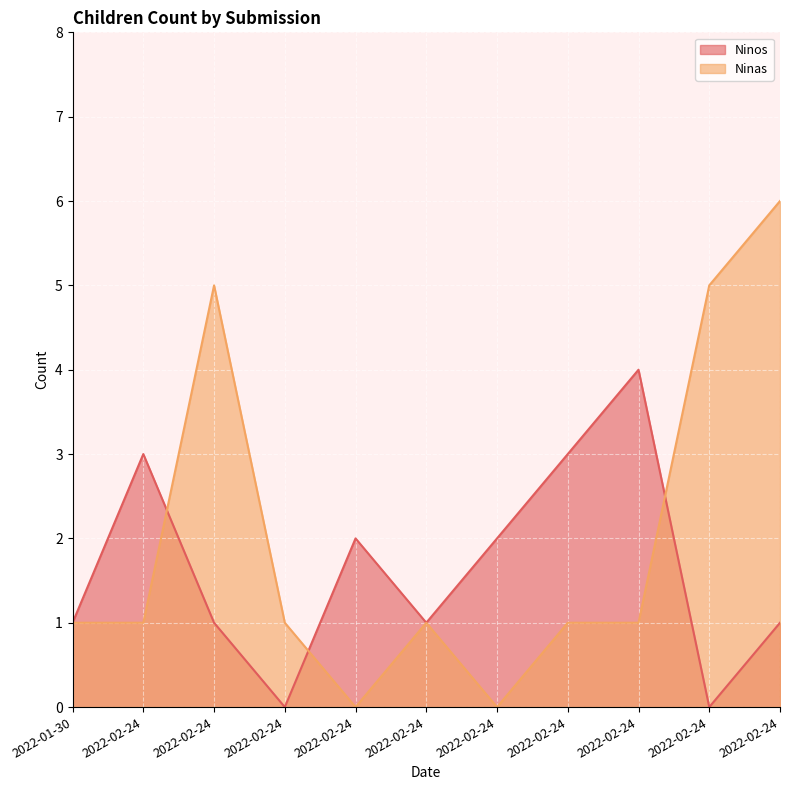

At 2022-02-24, list the series in order from smallest to largest.

Ninas, Ninos